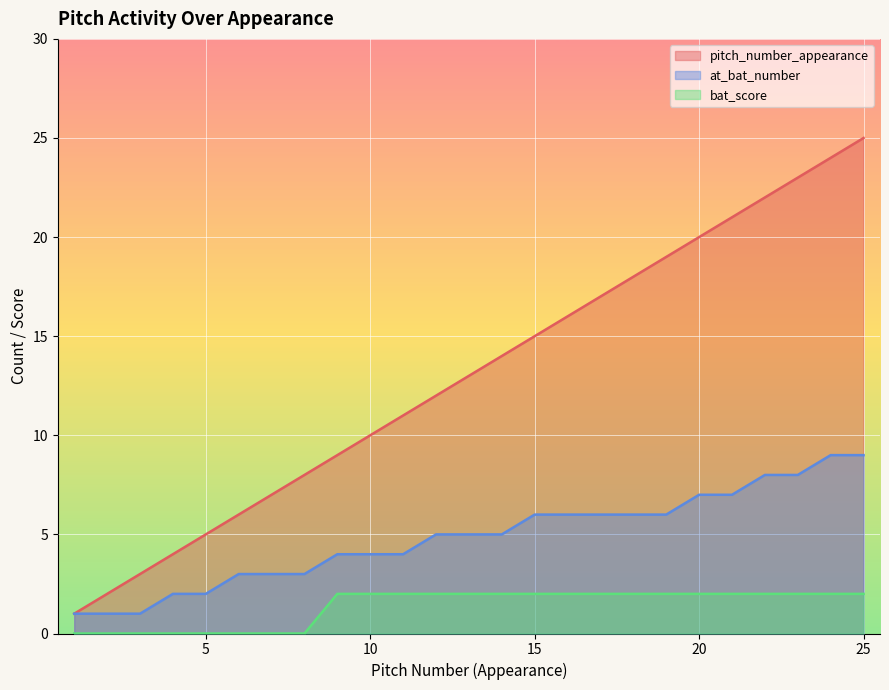

True or false: bat_score and pitch_number_appearance cross at least once.

False